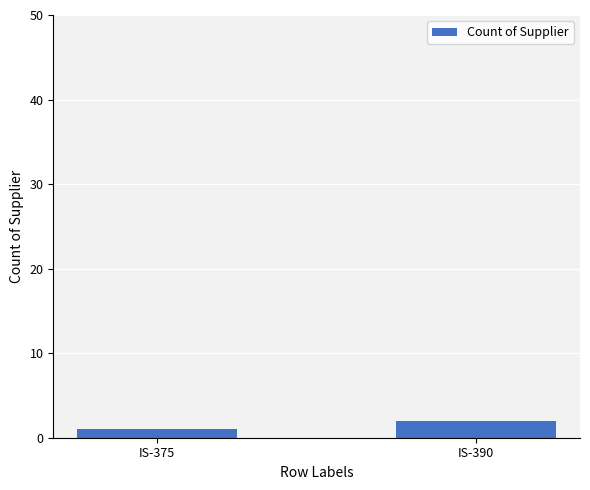

Reading left to right, transcribe all the data shown in this chart.

1	2